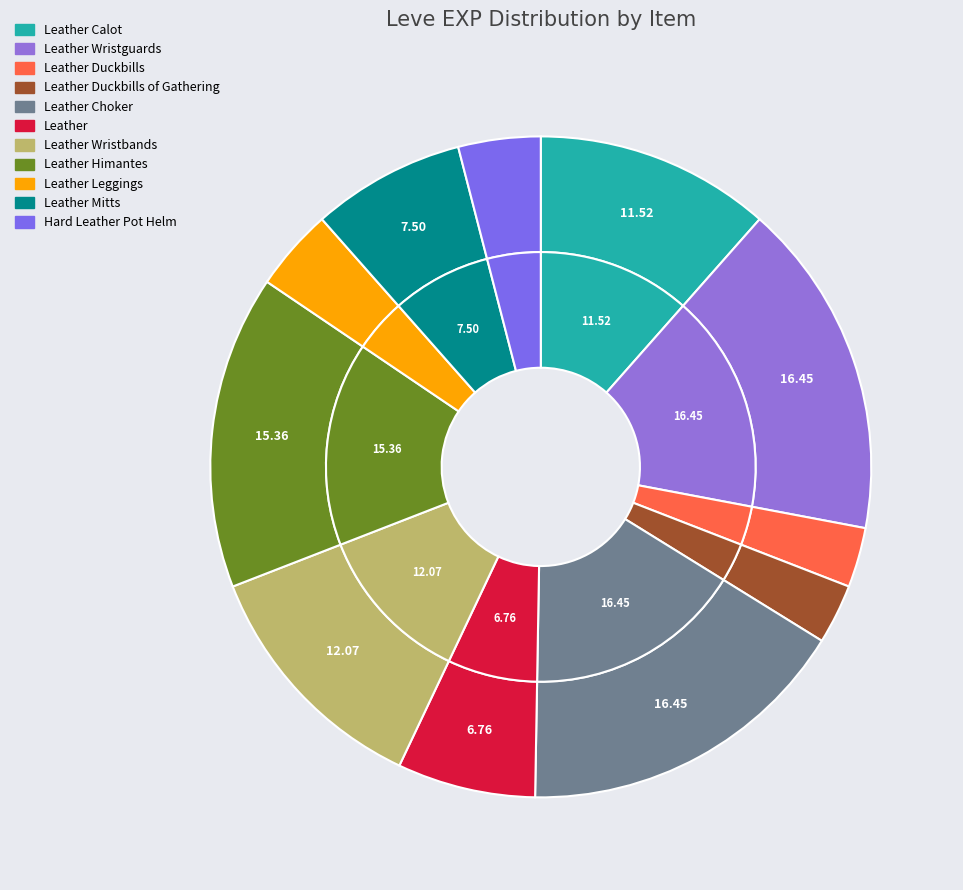

Is Leather Wristbands the majority of the pie?

No